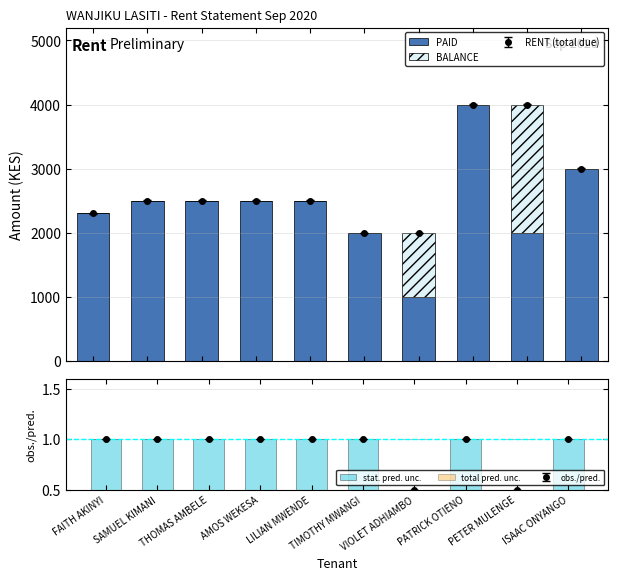

At which label does PAID first exceed 2500?

PATRICK OTIENO